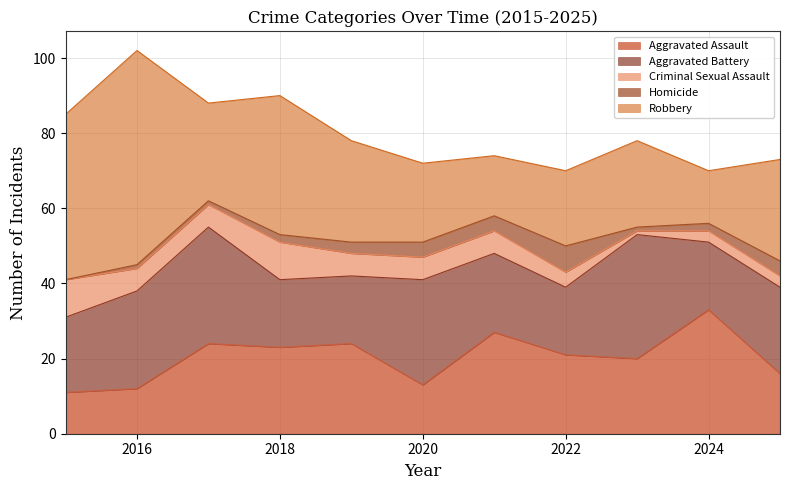

Rank the series by their maximum value, from highest to lowest.

Robbery, Aggravated Assault, Aggravated Battery, Criminal Sexual Assault, Homicide